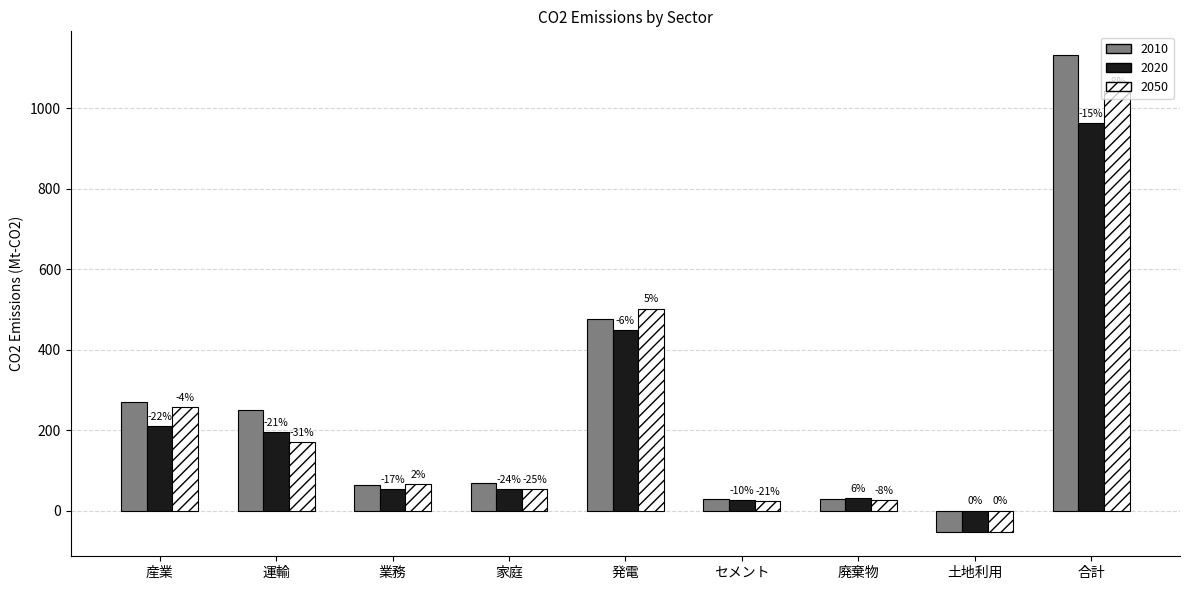

Which series has the widest spread of values?

2010